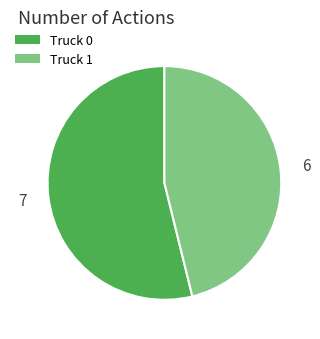

Which has a higher value, Truck 1 or Truck 0?

Truck 0